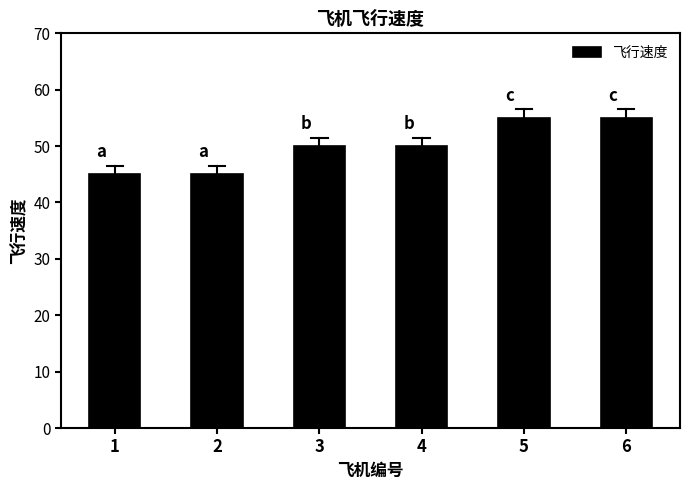

What is the change in value from 4 to 6?

+5